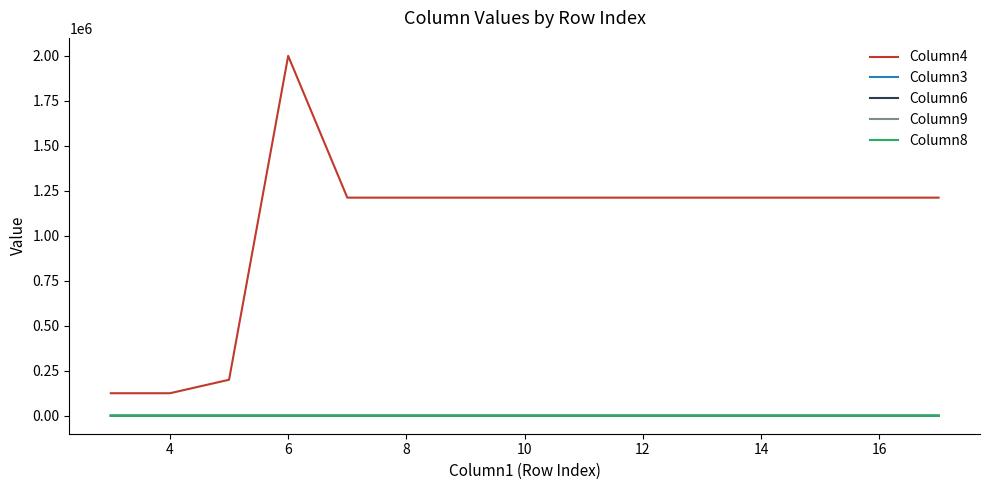

Which series has the widest spread of values?

Column4